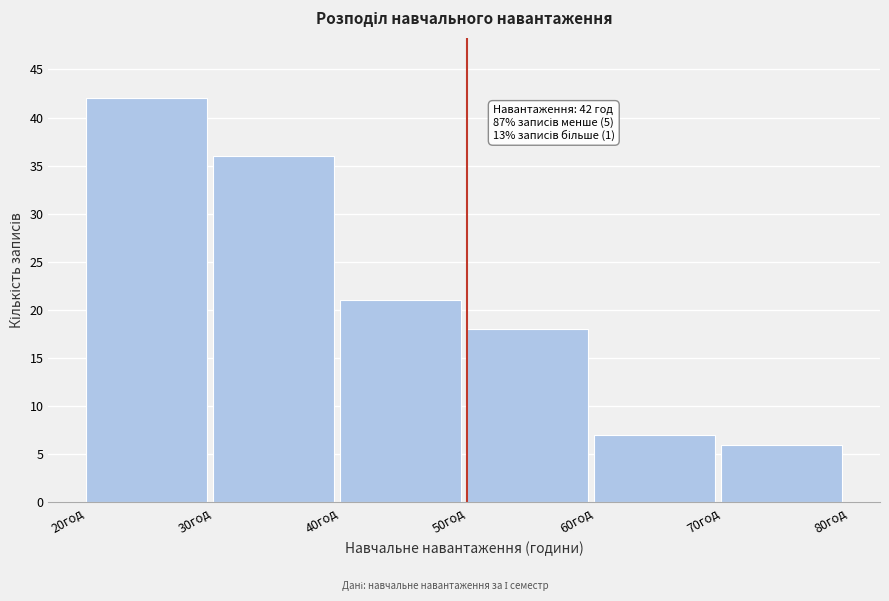

Reading left to right, transcribe all the data shown in this chart.

20год=42	30год=36	40год=21	50год=18	60год=7	70год=6